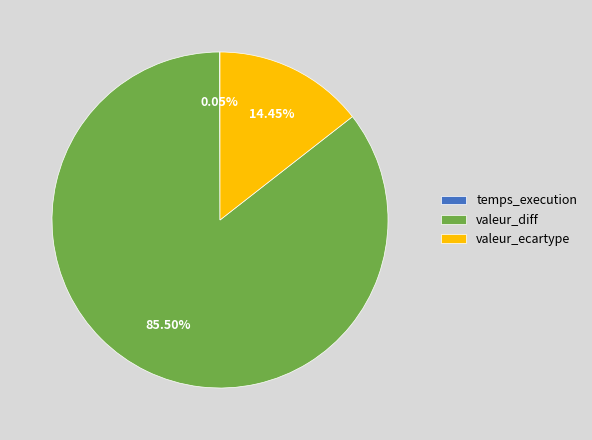

Which category accounts for the majority?

valeur_diff